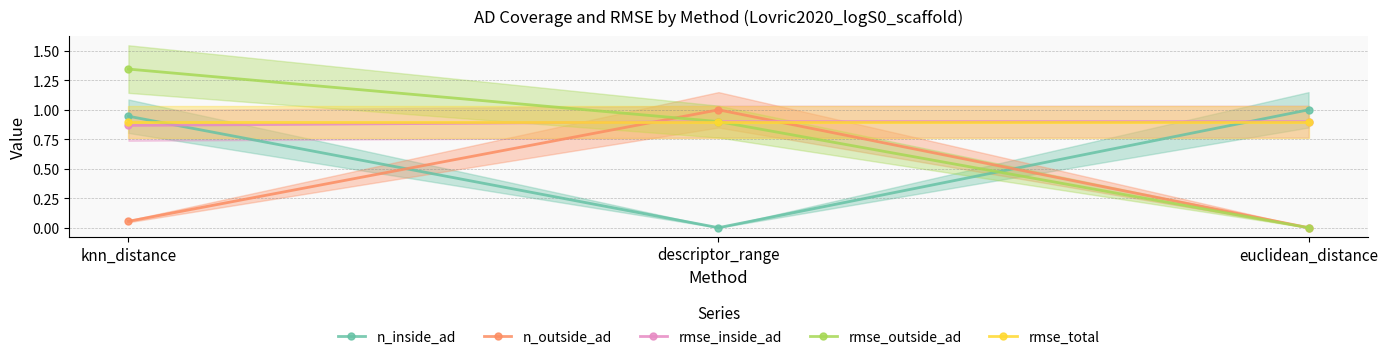

Does the chart display data point markers on the line(s)?

Yes